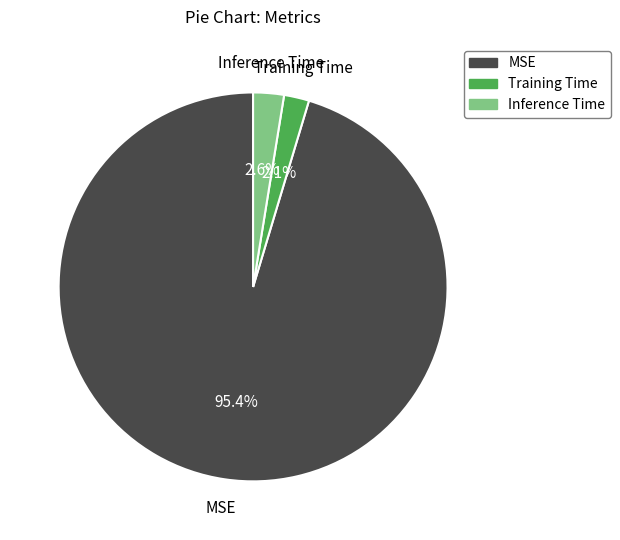

To the nearest percent, what is the combined percentage of Inference Time and MSE?

98%